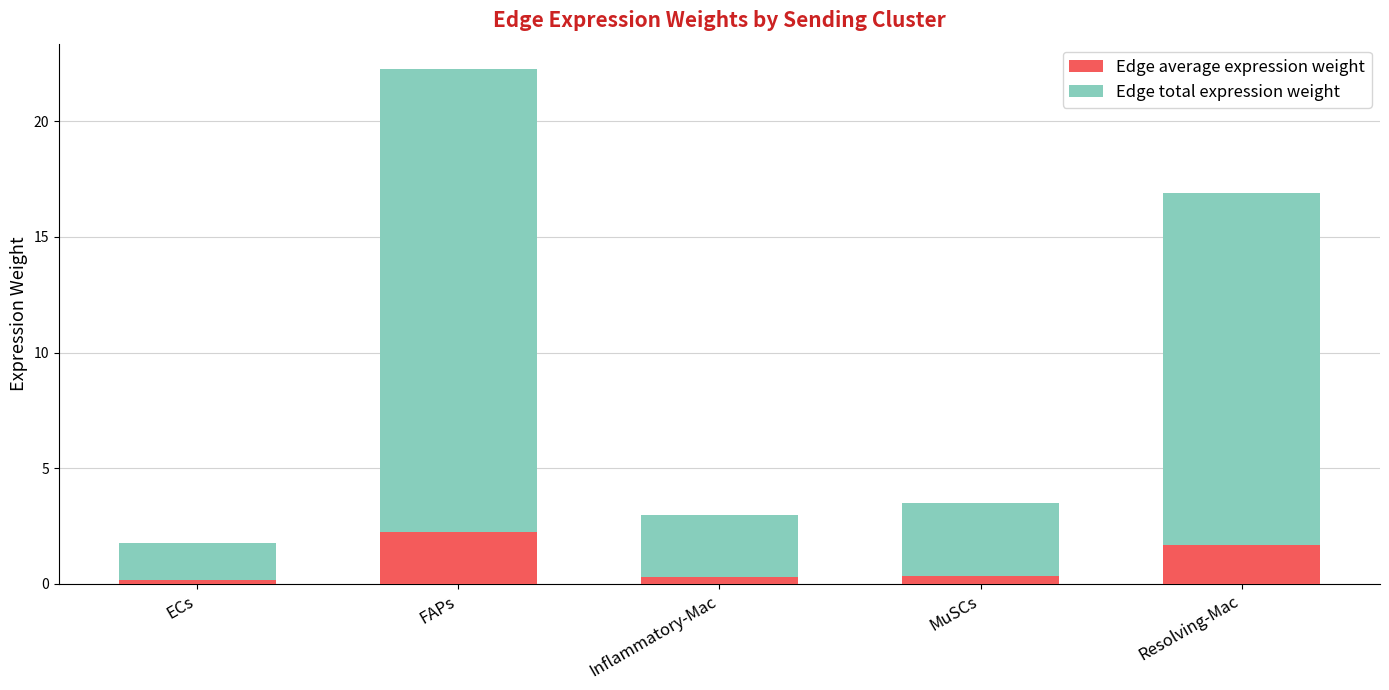

Which category has the highest value in the Edge average expression weight series?

FAPs